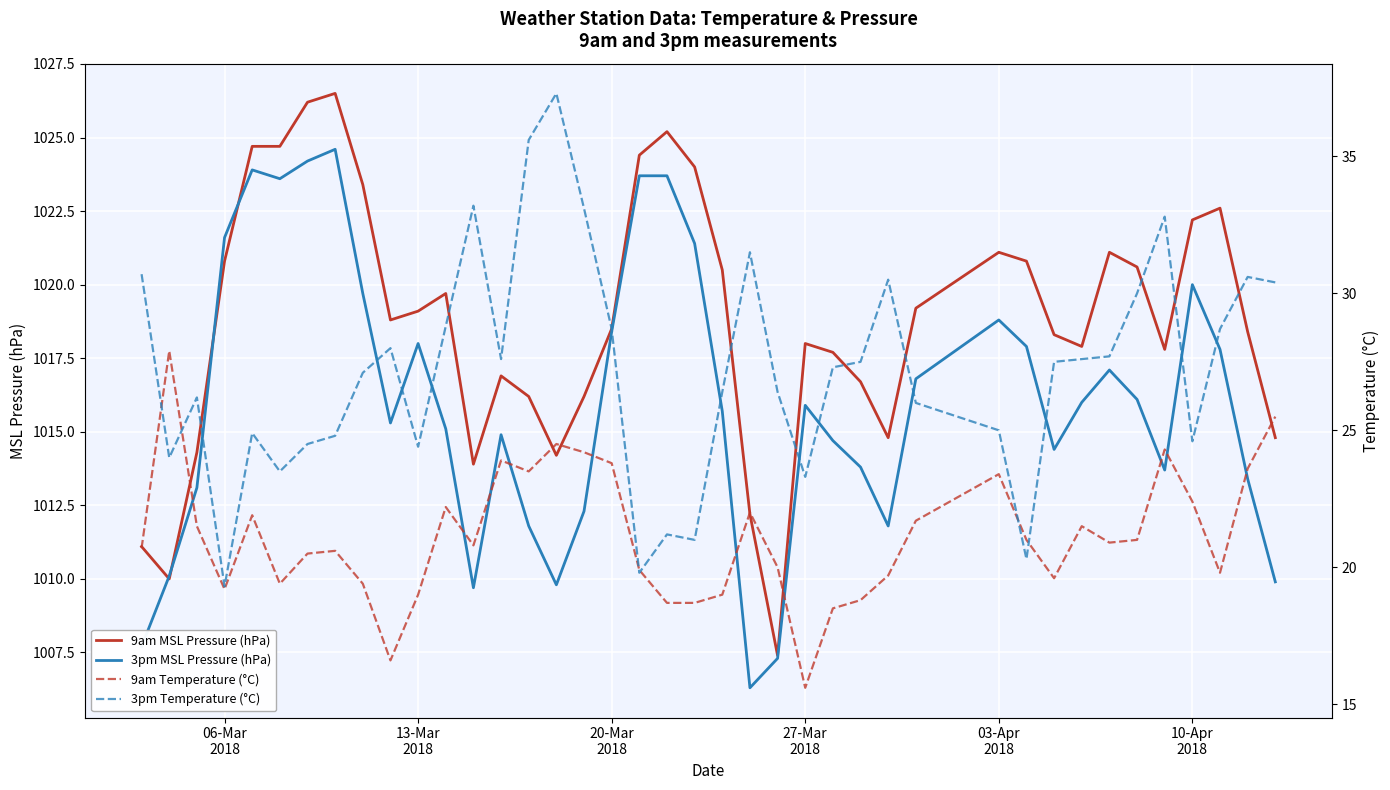

Reading right to left, list all the values displayed in this chart.

9am MSL Pressure (hPa): 1014.8	1018.4	1022.6	1022.2	1017.8	1020.6	1021.1	1017.9	1018.3	1020.8	1021.1	1019.2	1014.8	1016.7	1017.7	1018.0	1007.4	1012.2	1020.5	1024.0	1025.2	1024.4	1018.5	1016.2	1014.2	1016.2	1016.9	1013.9	1019.7	1019.1	1018.8	1023.4	1026.5	1026.2	1024.7	1024.7	1020.8	1014.3	1010.0	1011.1
3pm MSL Pressure (hPa): 1009.9	1013.4	1017.8	1020.0	1013.7	1016.1	1017.1	1016.0	1014.4	1017.9	1018.8	1016.8	1011.8	1013.8	1014.7	1015.9	1007.3	1006.3	1015.7	1021.4	1023.7	1023.7	1018.4	1012.3	1009.8	1011.8	1014.9	1009.7	1015.1	1018.0	1015.3	1019.7	1024.6	1024.2	1023.6	1023.9	1021.6	1013.1	1010.1	1007.7
9am Temperature (°C): 25.5	23.6	19.8	22.4	24.3	21.0	20.9	21.5	19.6	21.0	23.4	21.7	19.7	18.8	18.5	15.6	20.0	22.0	19.0	18.7	18.7	19.9	23.8	24.2	24.5	23.5	23.9	20.8	22.2	19.0	16.6	19.4	20.6	20.5	19.4	21.9	19.2	21.5	27.9	20.7
3pm Temperature (°C): 30.4	30.6	28.7	24.6	32.8	30.0	27.7	27.6	27.5	20.3	25.0	26.0	30.5	27.5	27.3	23.3	26.4	31.5	26.4	21.0	21.2	19.8	28.7	33.1	37.3	35.6	27.6	33.2	28.8	24.4	28.0	27.1	24.8	24.5	23.5	24.9	19.3	26.2	24.0	30.7